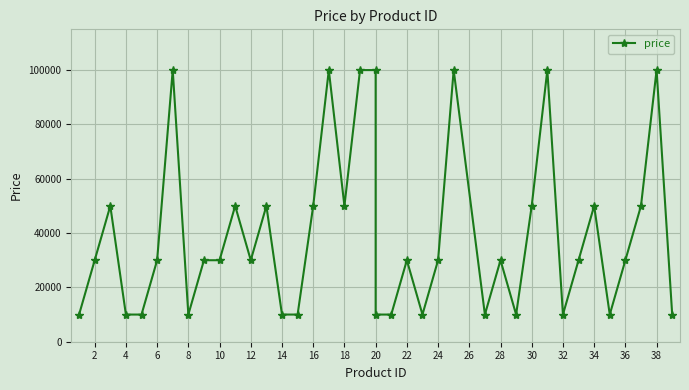

Which has a higher value, 30 or 12?

30